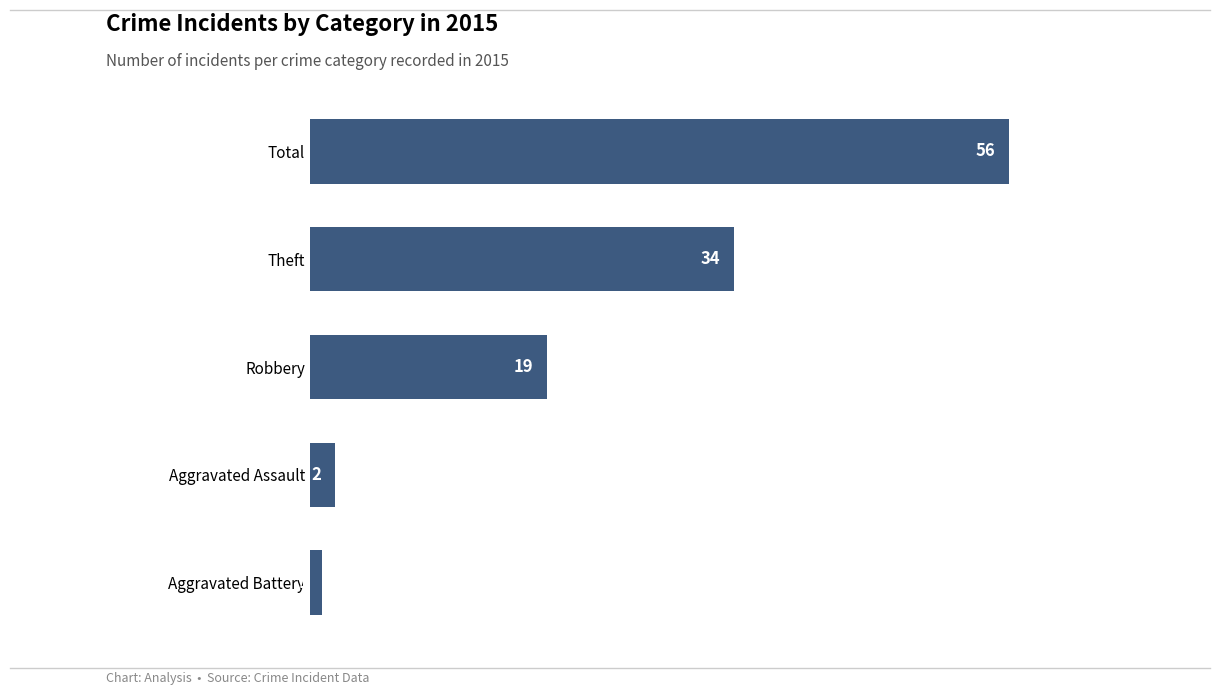

Reading bottom to top, transcribe all the data shown in this chart.

1	2	19	34	56